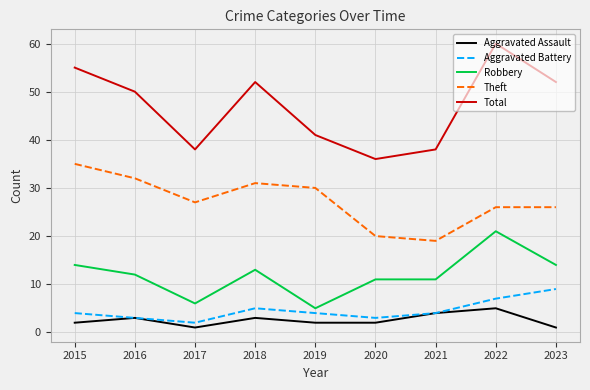

At how many categories does at least one series exceed 44?

5